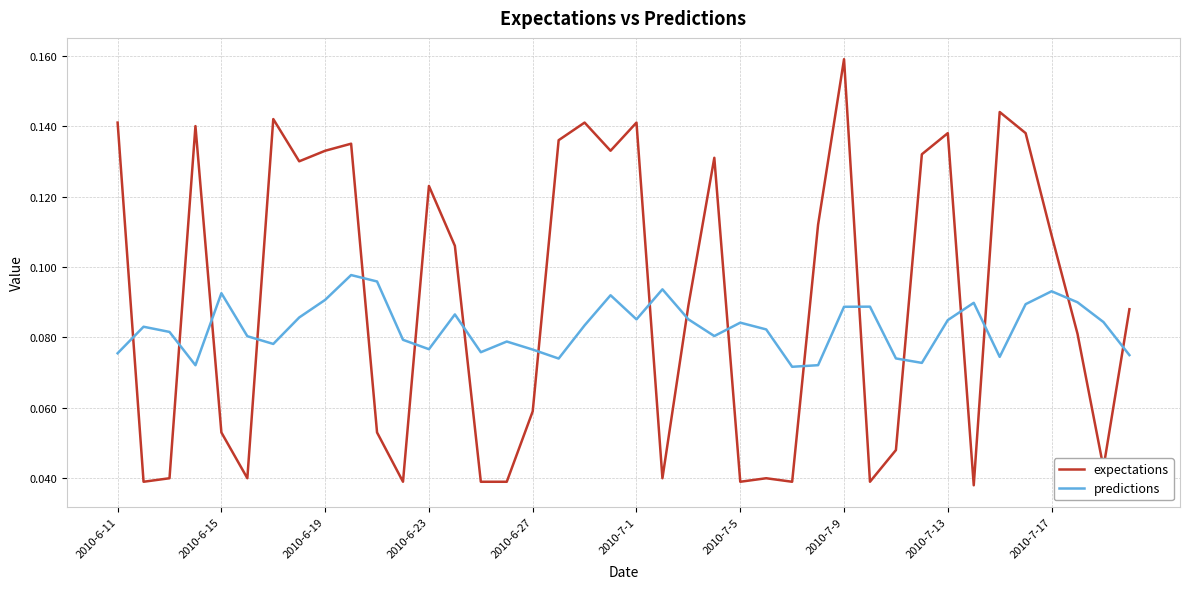

List the series in order of their overall mean, lowest first.

predictions, expectations